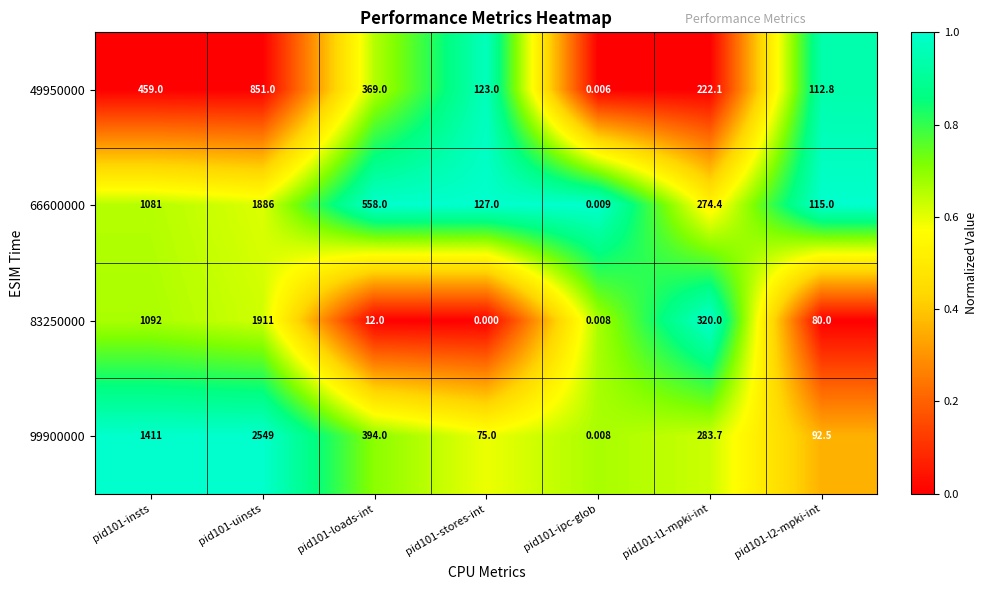

Is the value of 83250000 at pid101-stores-int greater than the value of 99900000 at pid101-uinsts?

No